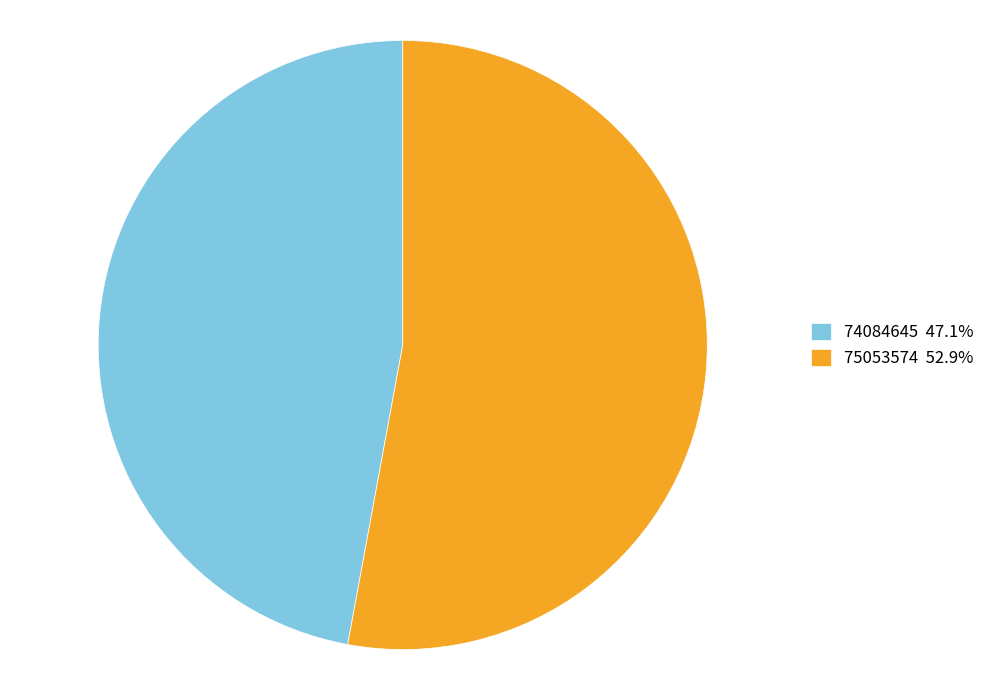

Which slice represents more than half of the pie?

75053574